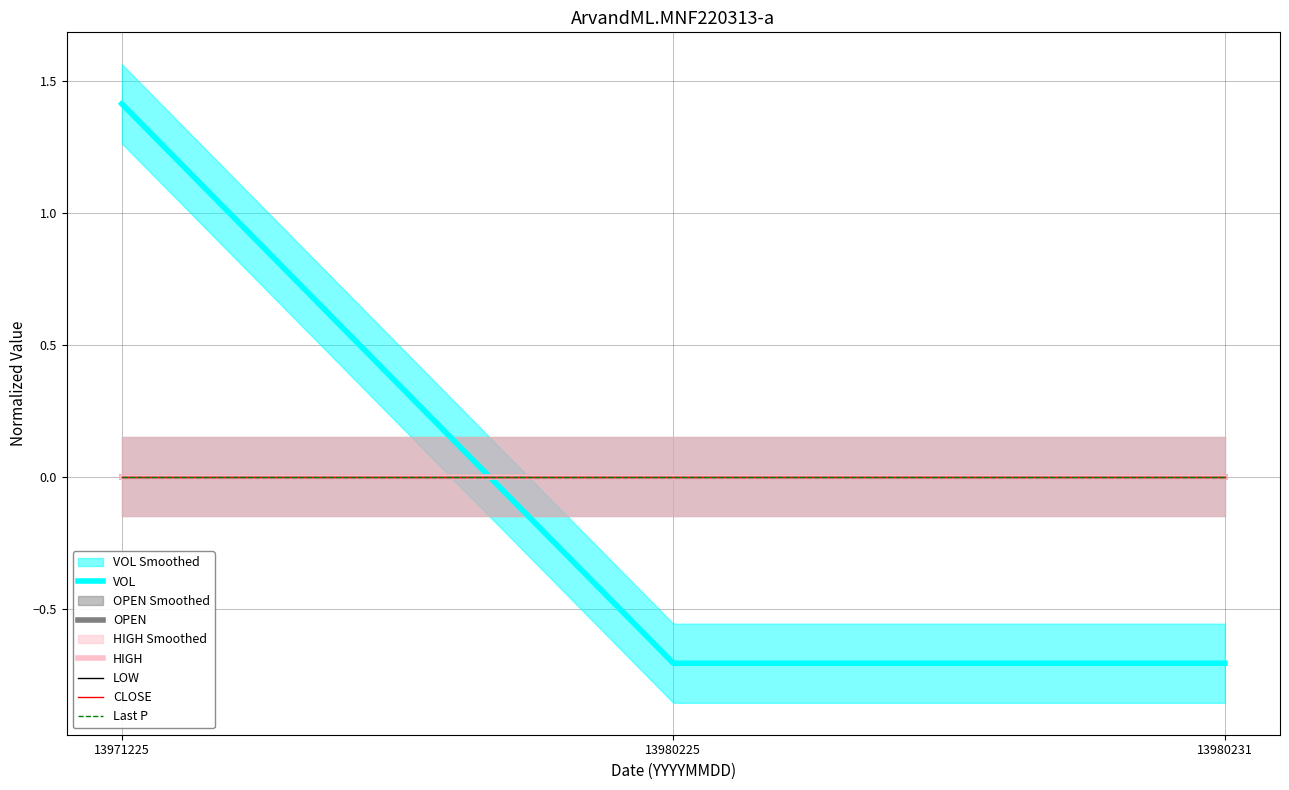

How many lines are shown in the chart?

6